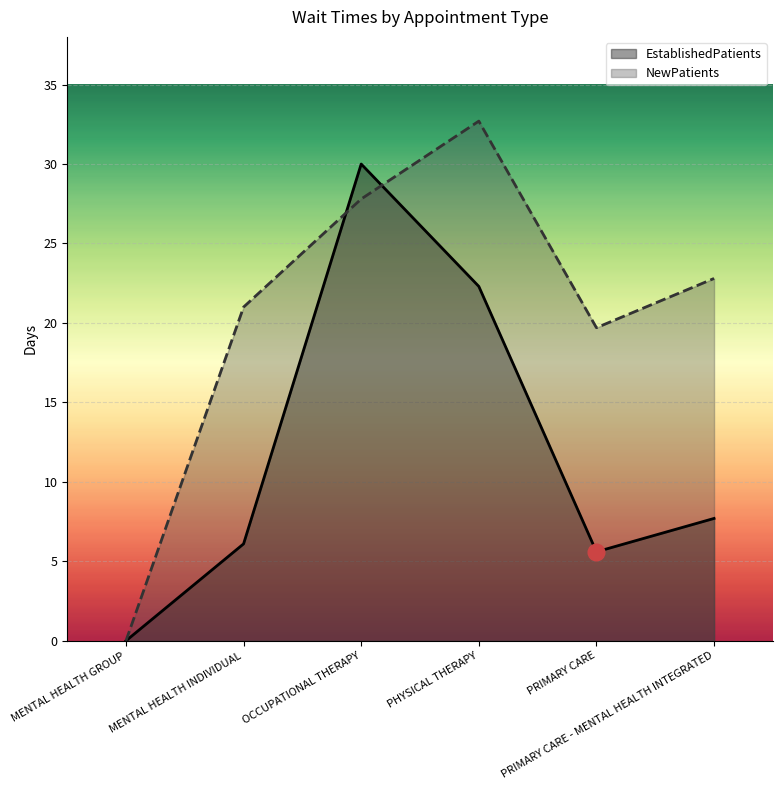

In NewPatients, how many points are higher than both neighbors (excluding endpoints)?

1